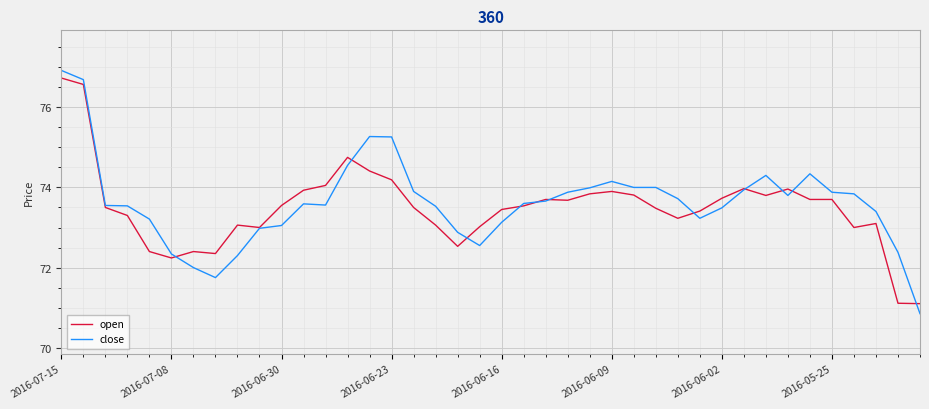

What is the highest value of the open series?

76.7